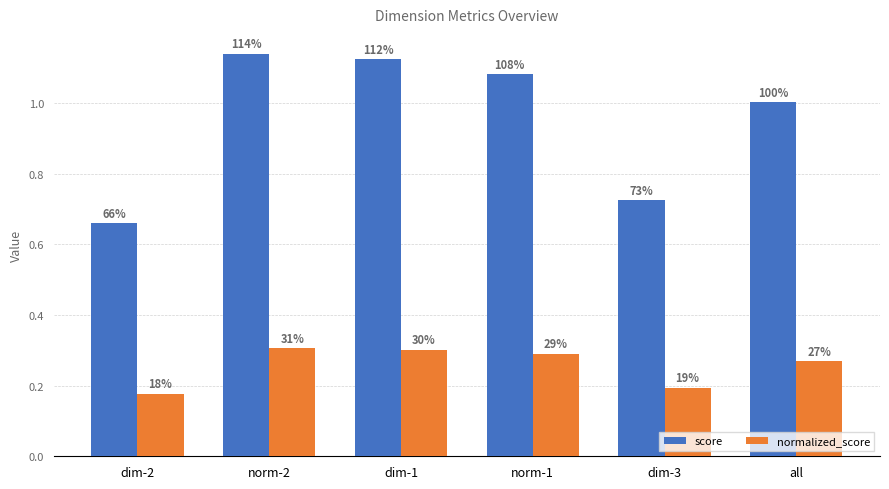

How many groups of bars are there?

6